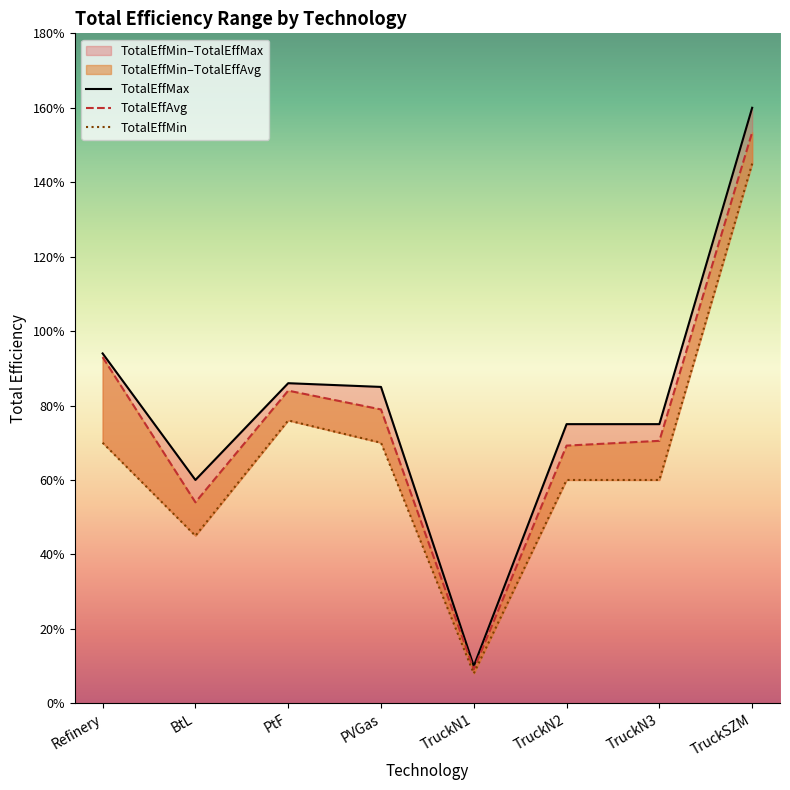

True or false: TotalEffAvg has more than 1 points higher than both neighbors.

False